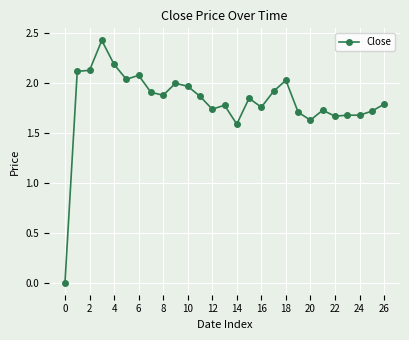

What is the sum of all values?

48.9